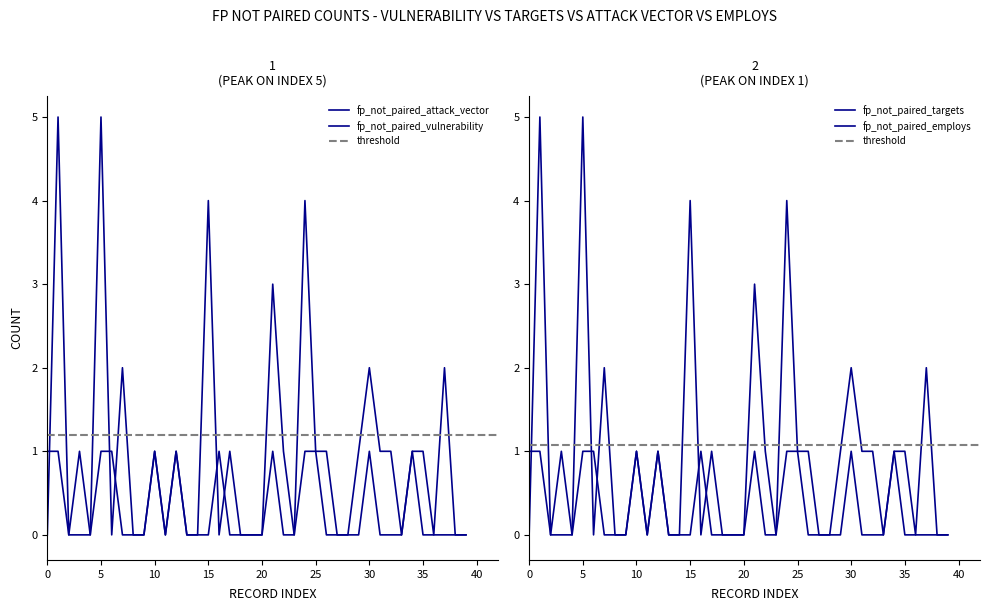

What is the average value of the fp_not_paired_employs series?

1